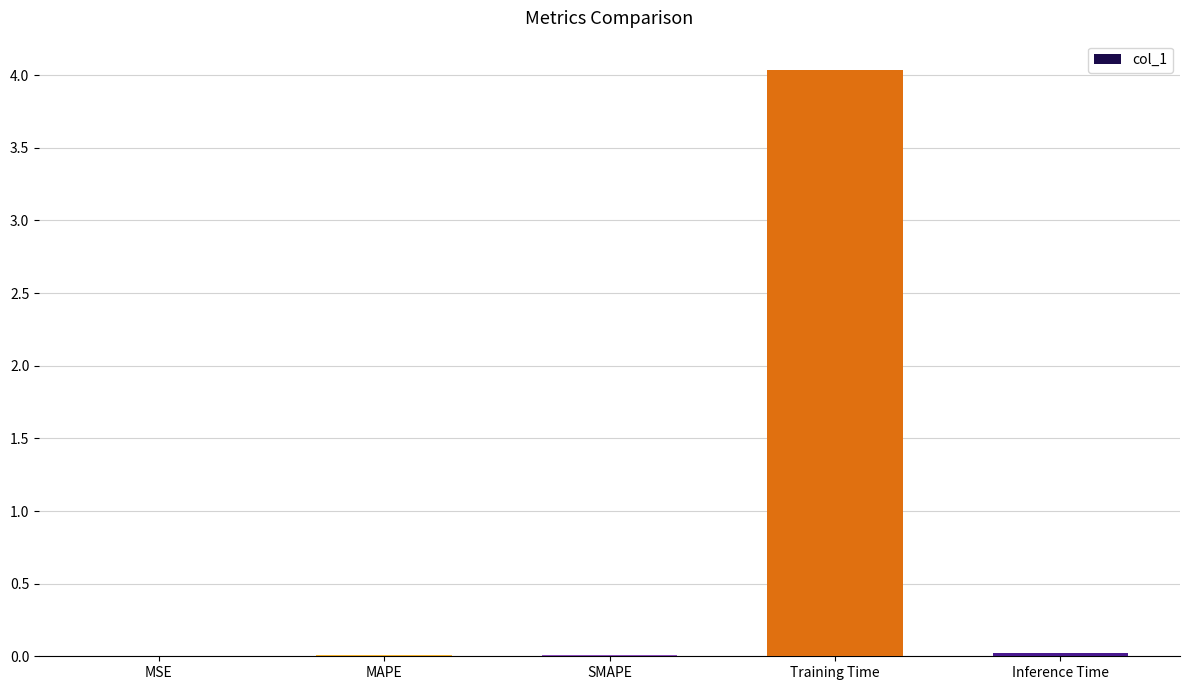

What is the greatest value displayed?

4.0